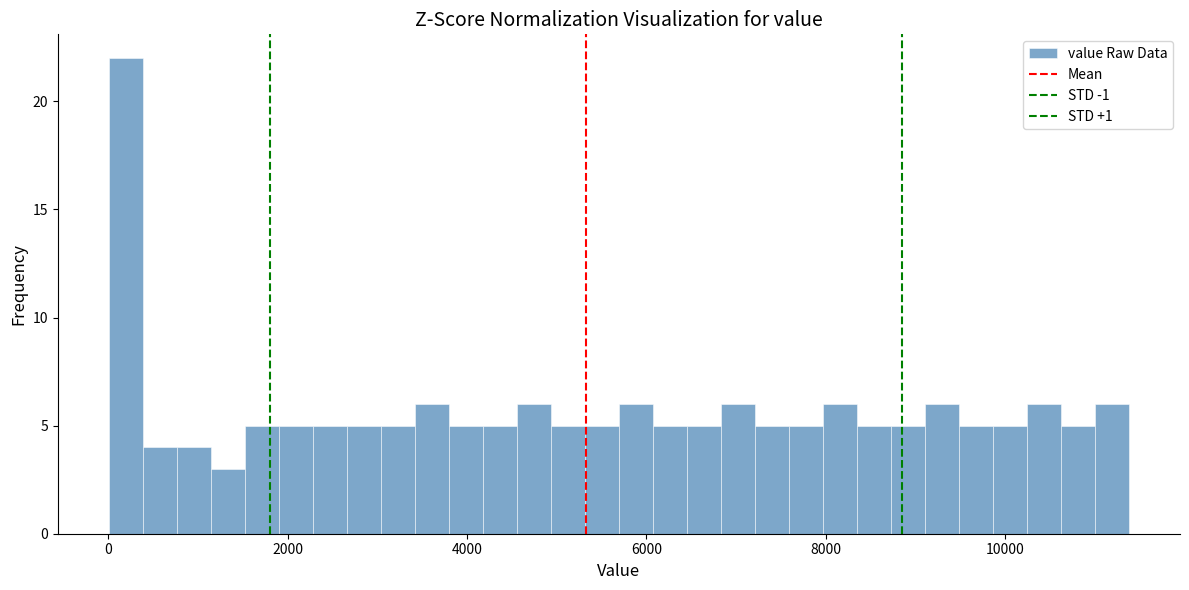

Read against the x-axis, roughly where is the centre of the tallest bar?

200